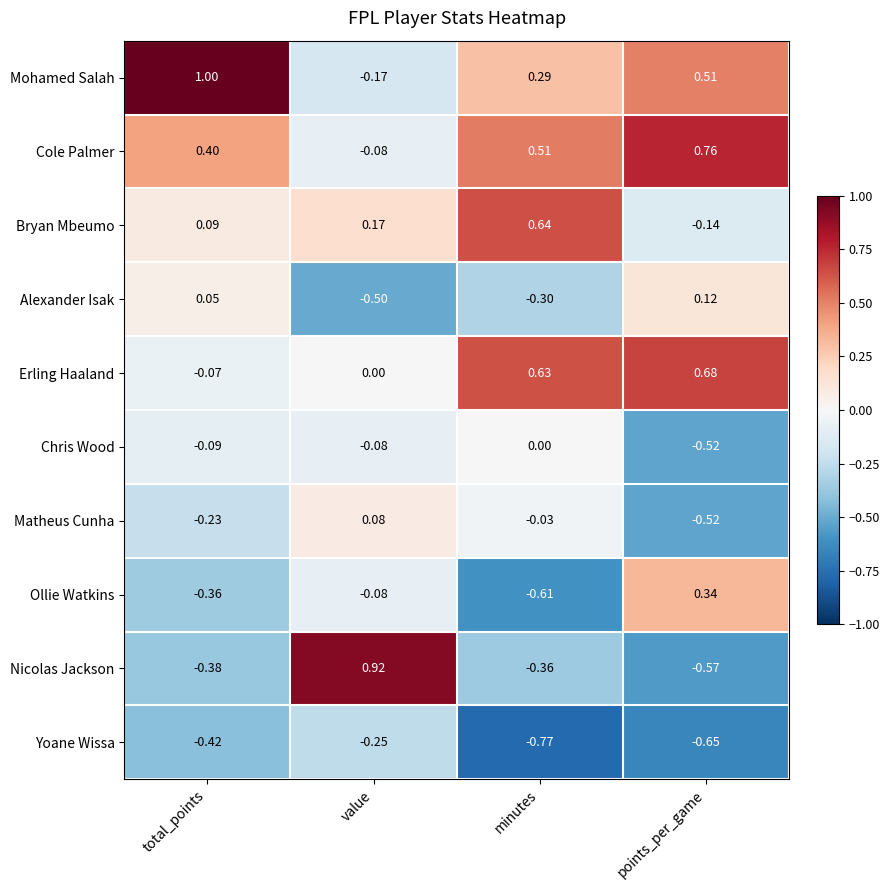

Which category has the highest value across all series?

total_points